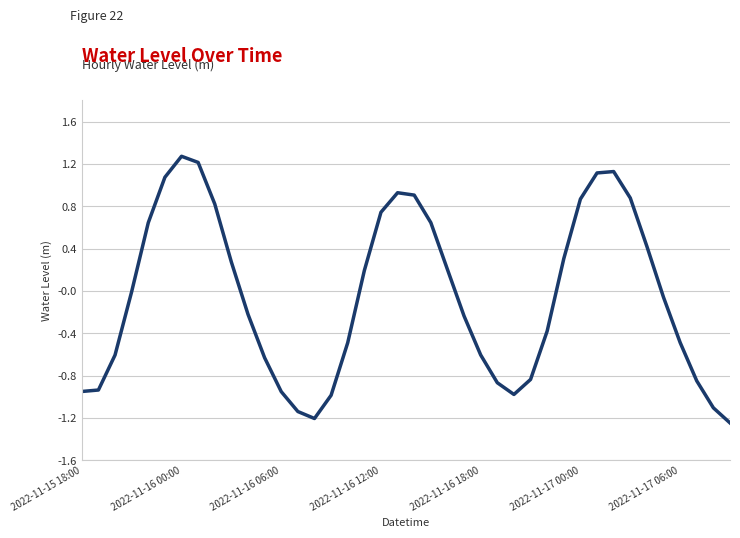

What is the difference between the maximum and minimum values?

2.5